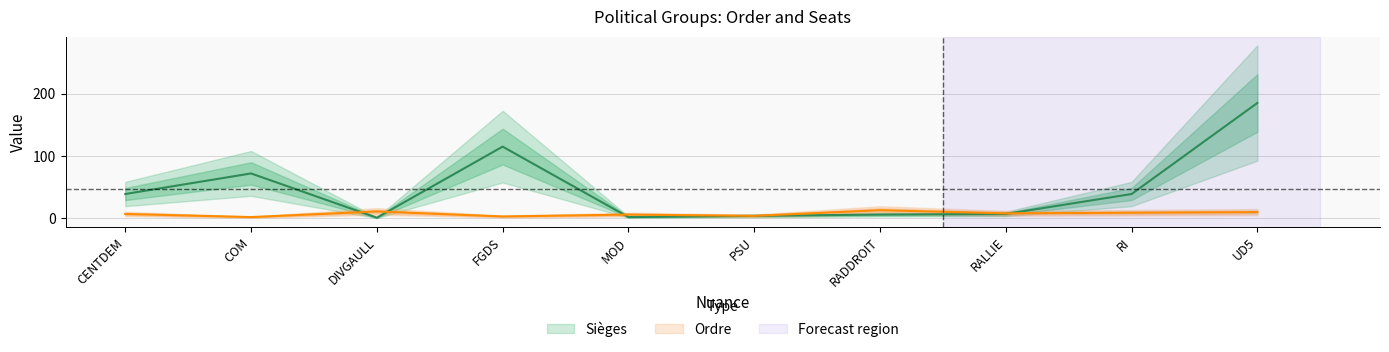

What position from the left is MOD?

5